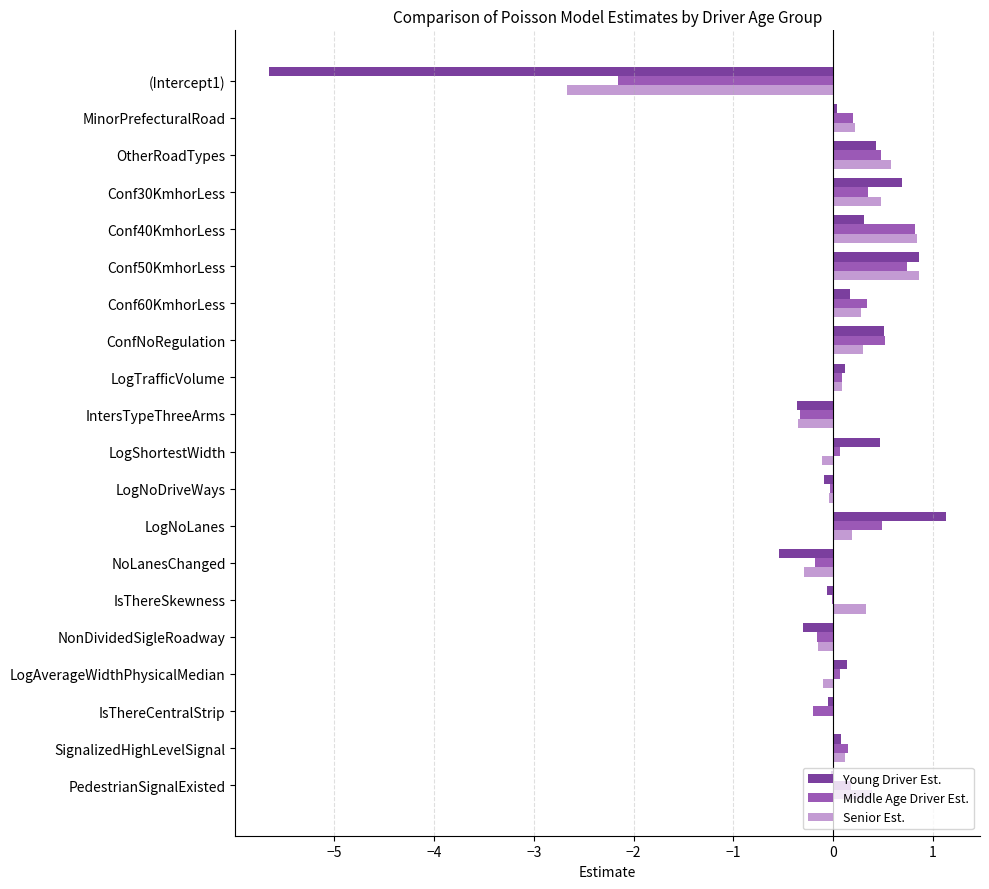

What is the approximate value of Senior Est. at IntersTypeThreeArms?

-0.4